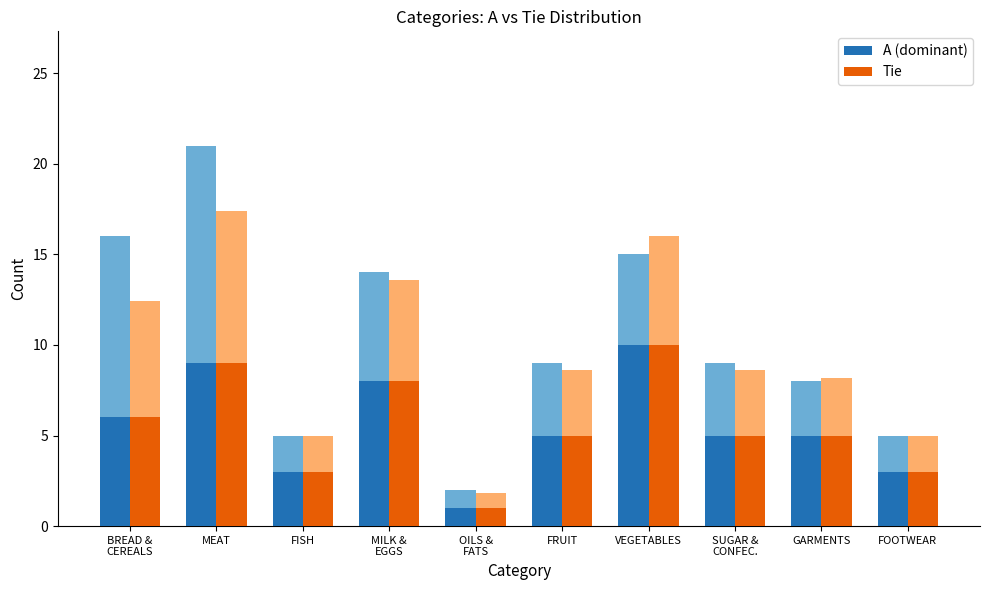

Which series changed the most between FISH and FRUIT?

A (dominant)